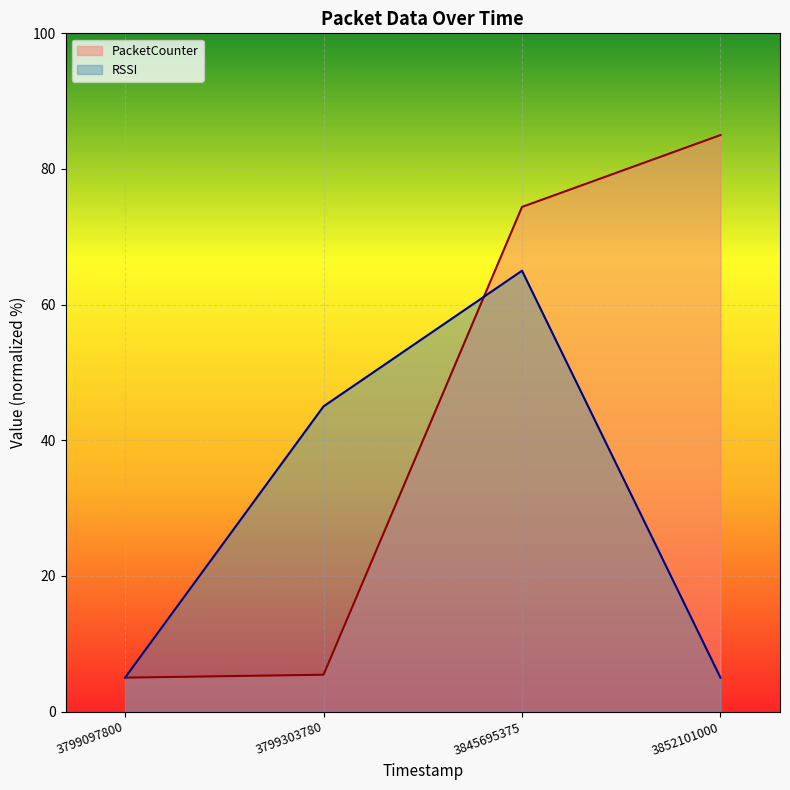

How many values in the RSSI series exceed 45?

1